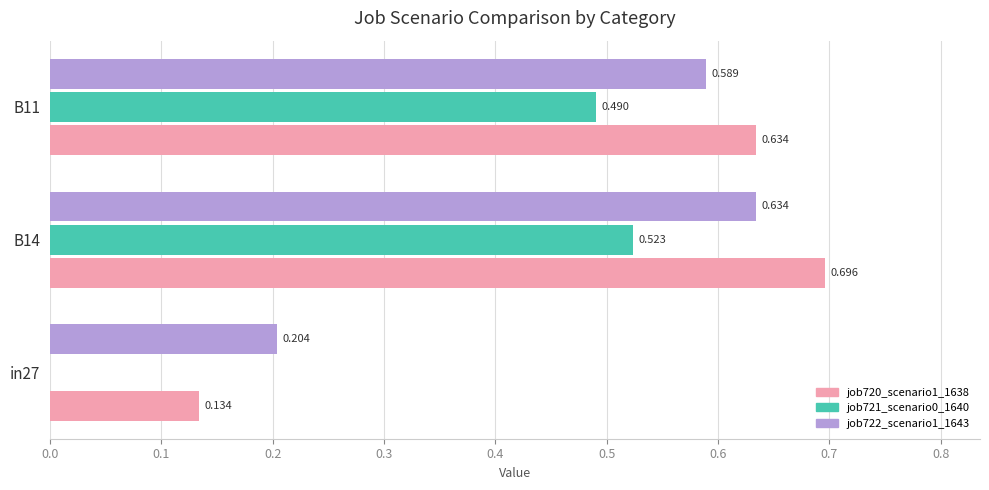

Is the value of job720_scenario1_1638 at B11 greater than the value of job722_scenario1_1643 at in27?

Yes